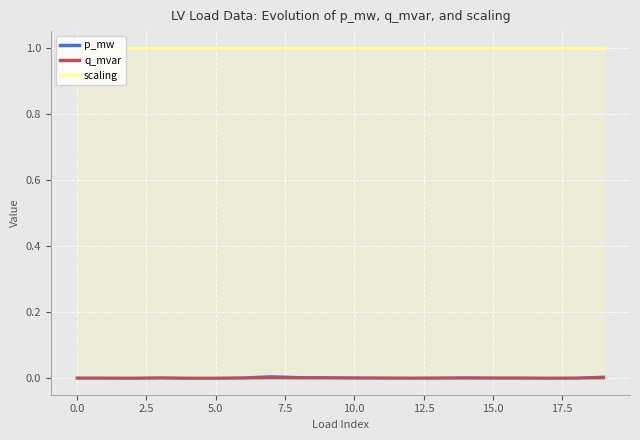

True or false: scaling and p_mw intersect in this chart.

False